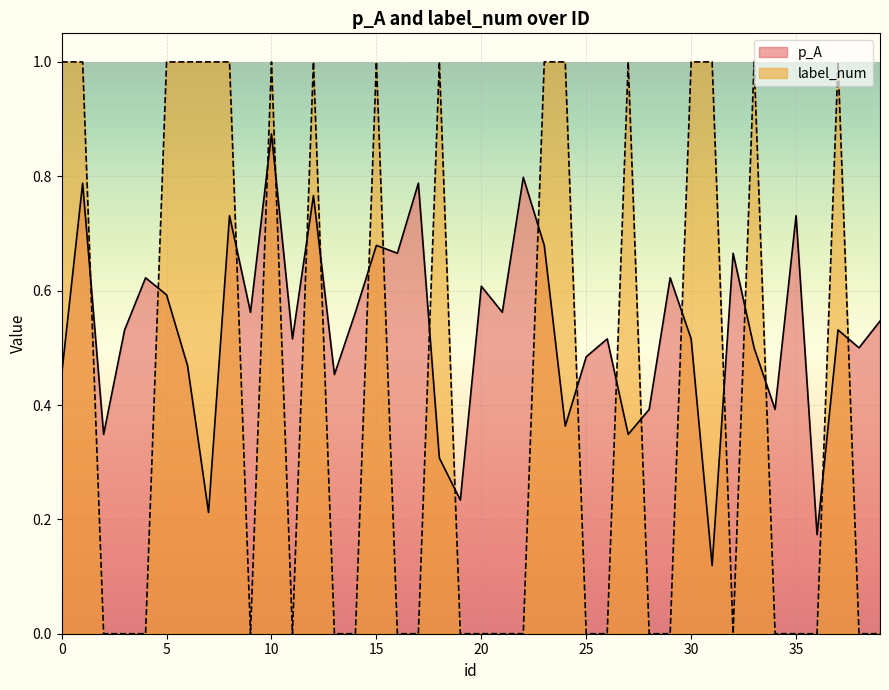

What is the total value across all series at 31?

1.1